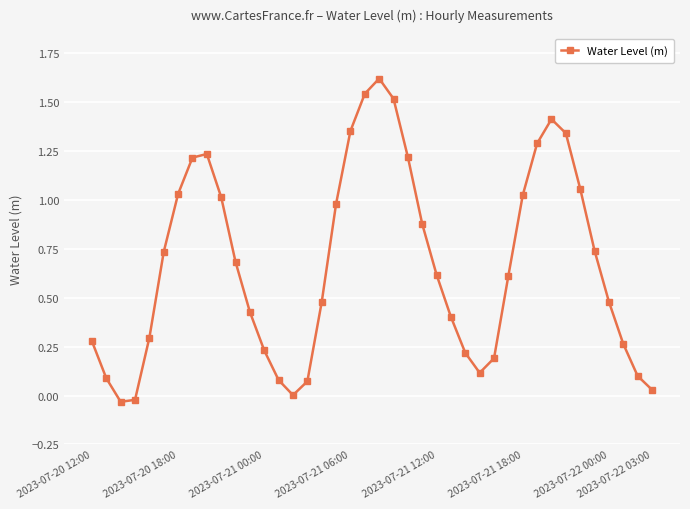

True or false: the data has more than 1 interior local peaks.

True